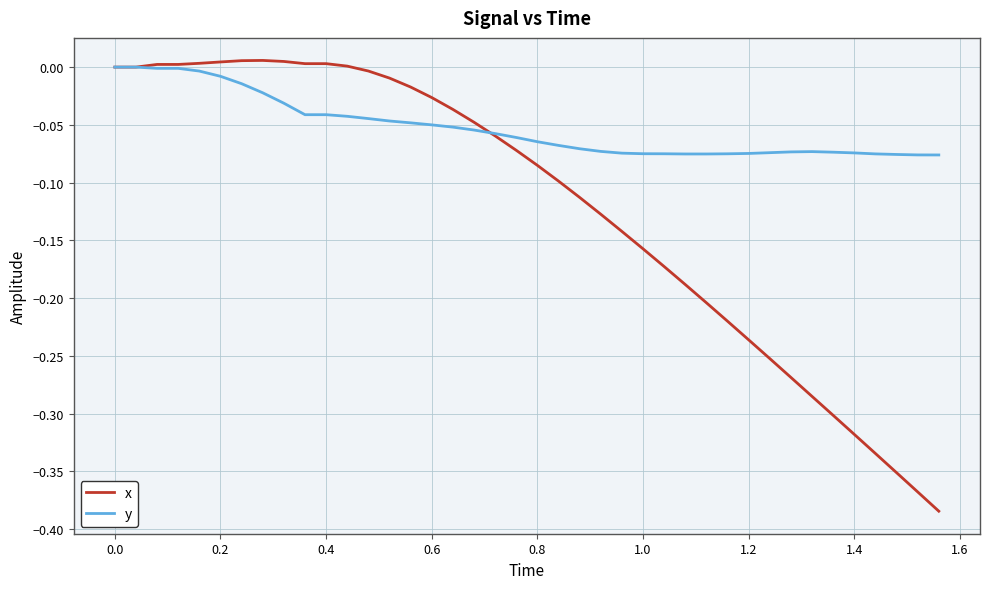

How many distinct data groups are displayed?

2